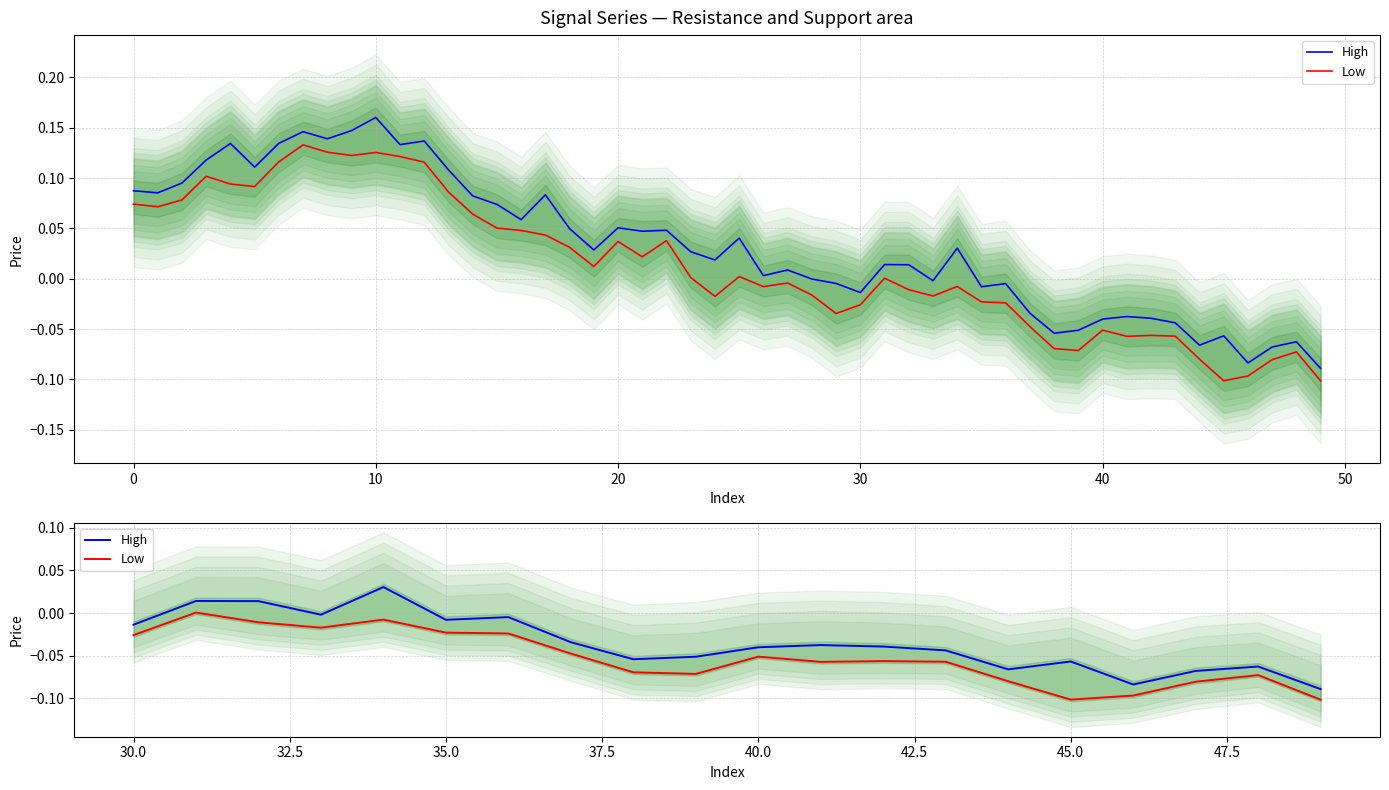

What are all the series names shown in the legend?

High, Low